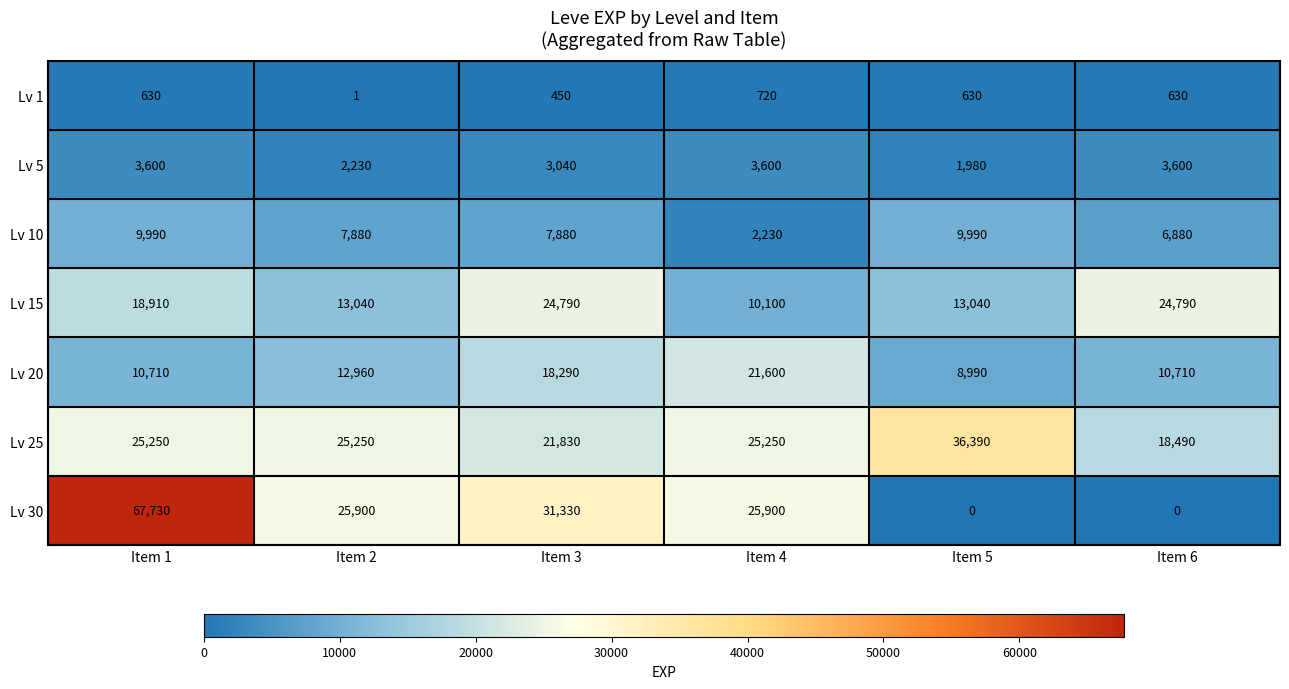

Which series changed the most between Item 5 and Item 6?

Lv 25